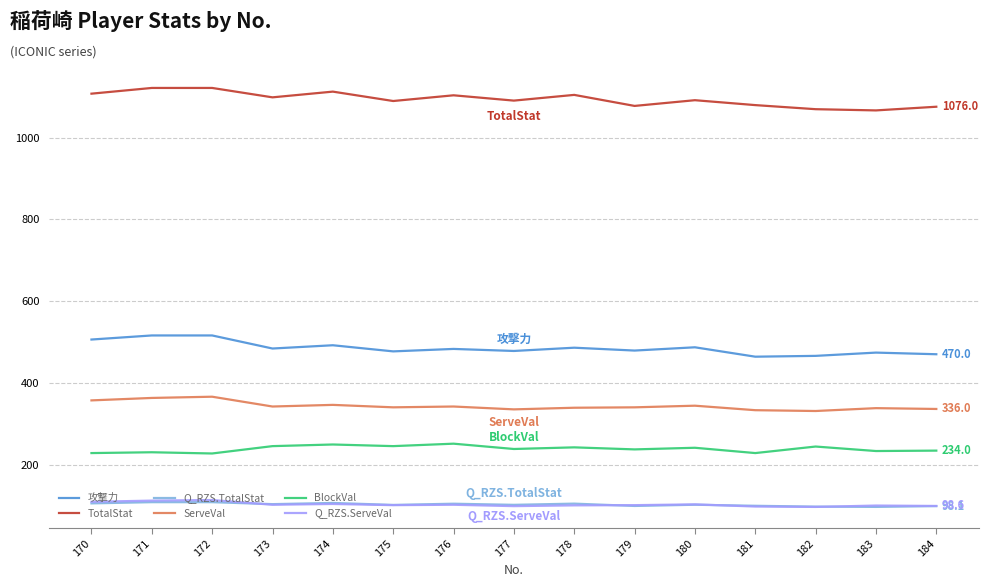

What is the smallest value displayed?

96.1